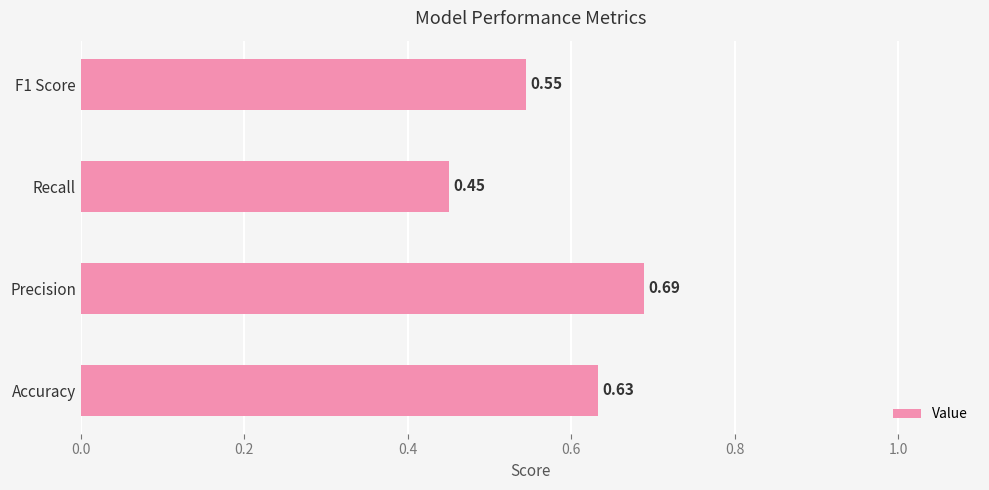

Does the chart contain any negative values?

No